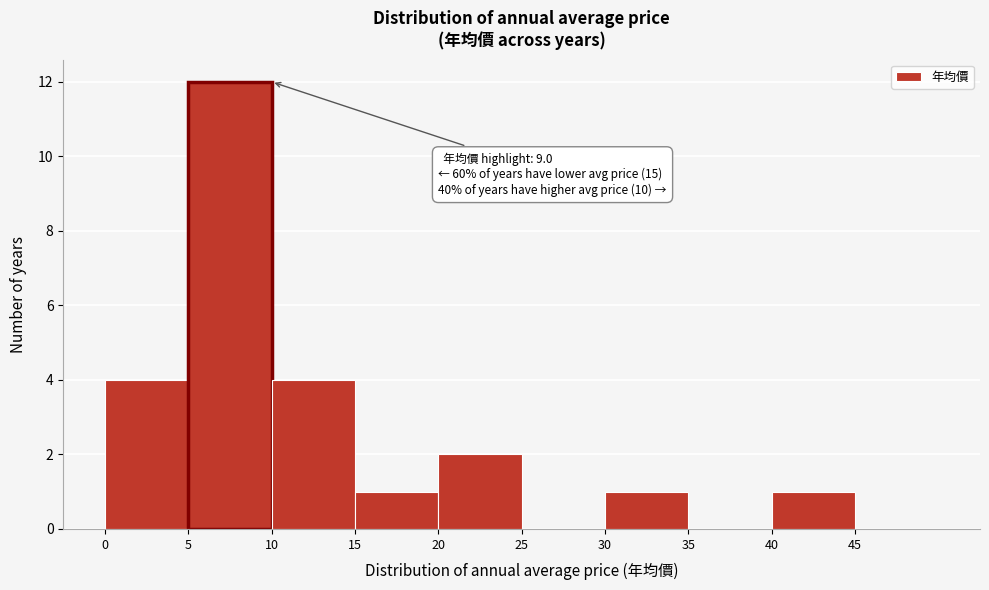

Over which range of the x-axis is the bar tallest?

5 to 10